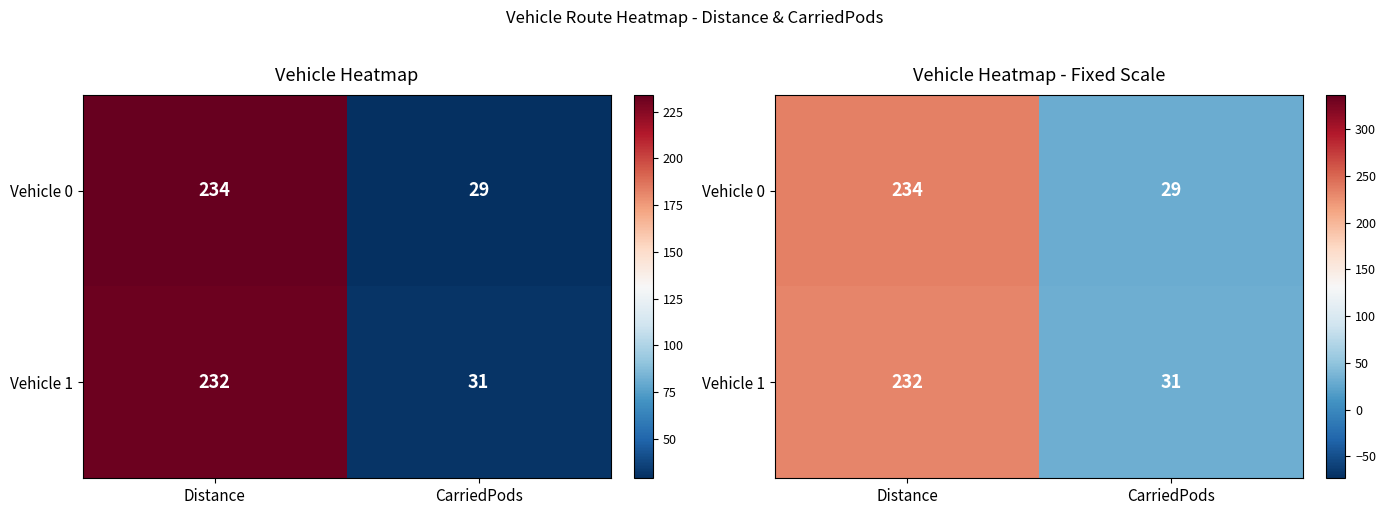

At which category is the sum across all series the highest?

Distance